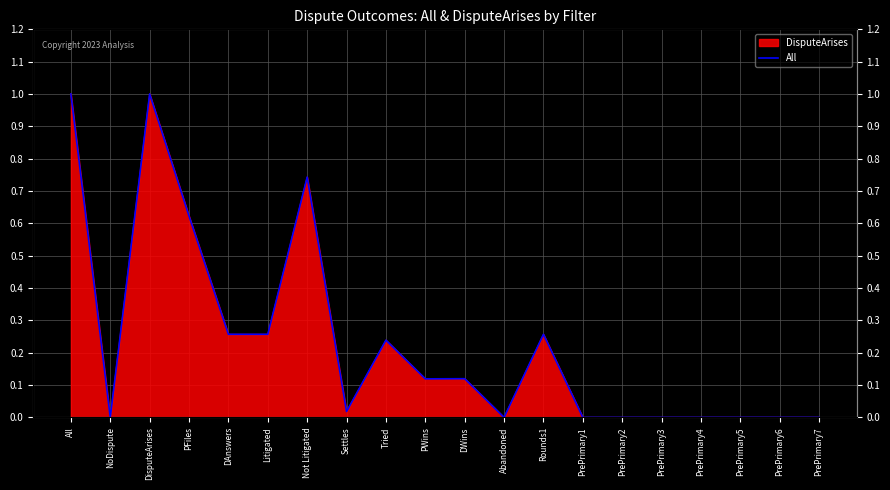

How many points are lower than both their immediate neighbors (excluding endpoints)?

4